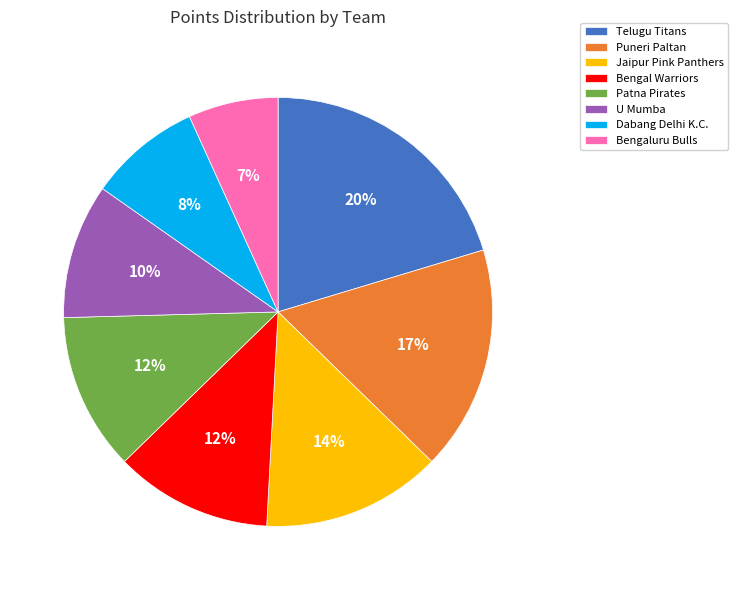

What is the largest slice in the pie chart?

Telugu Titans